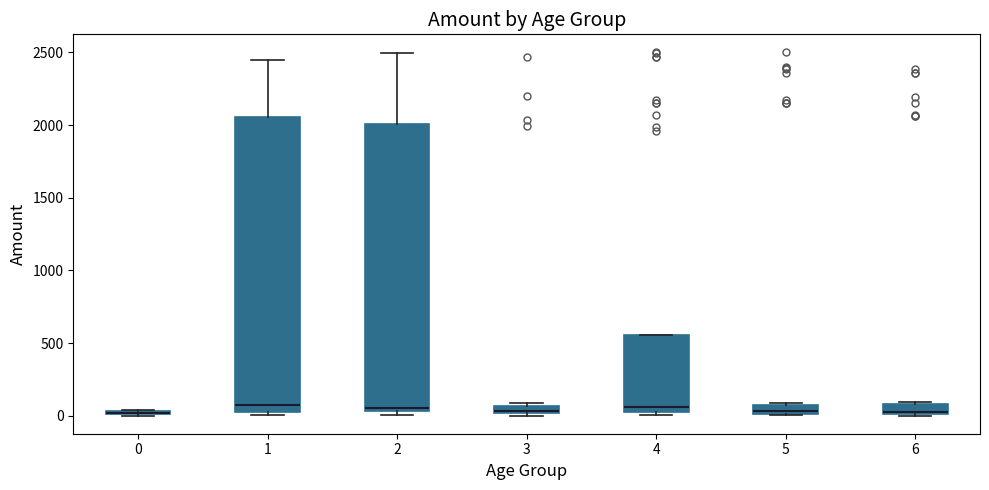

Where does the median line of the box at x = 6 sit on the y-axis? The values are not printed on the chart, so give them approximately, as read against the axis.

50